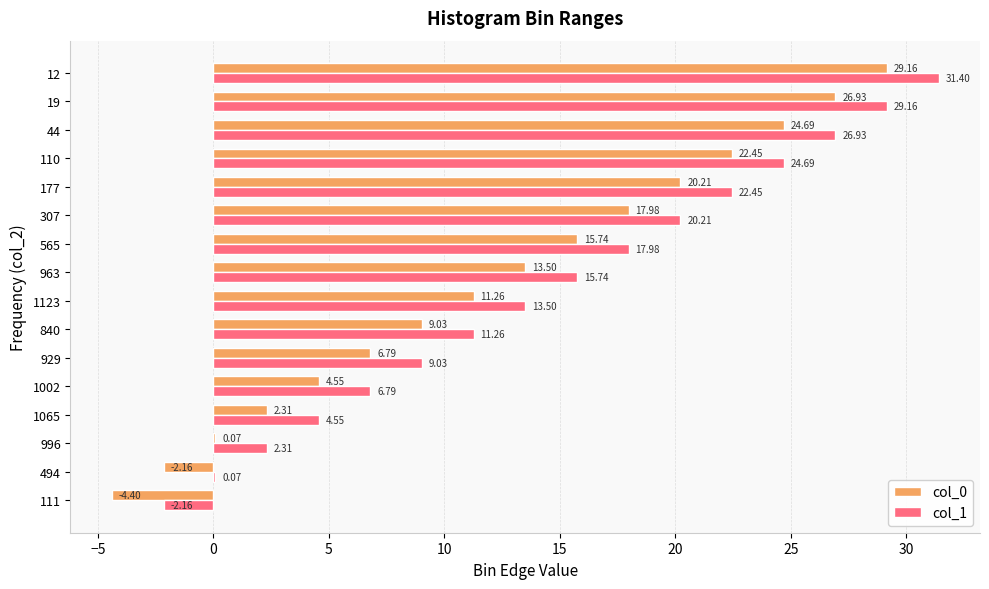

Is the value of col_1 at 307 greater than the value of col_0 at 840?

Yes